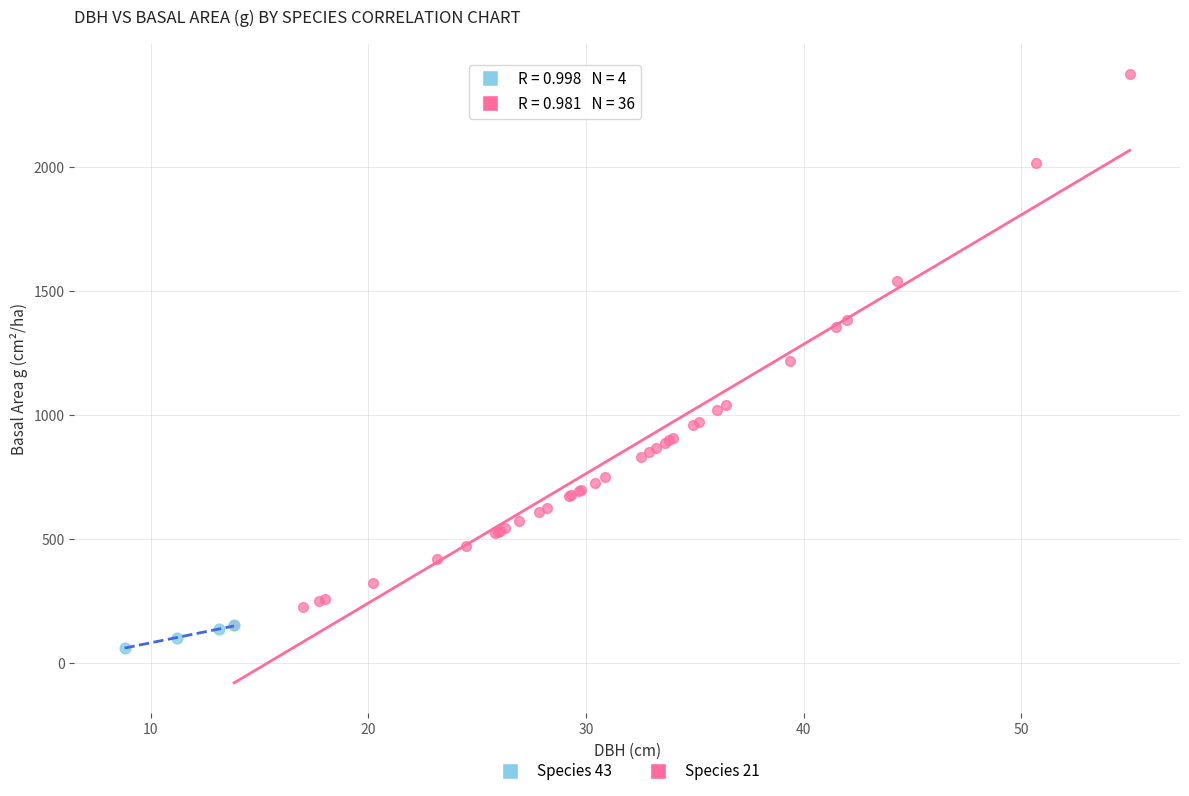

Which series has the largest Y range (max minus min)?

Species 21